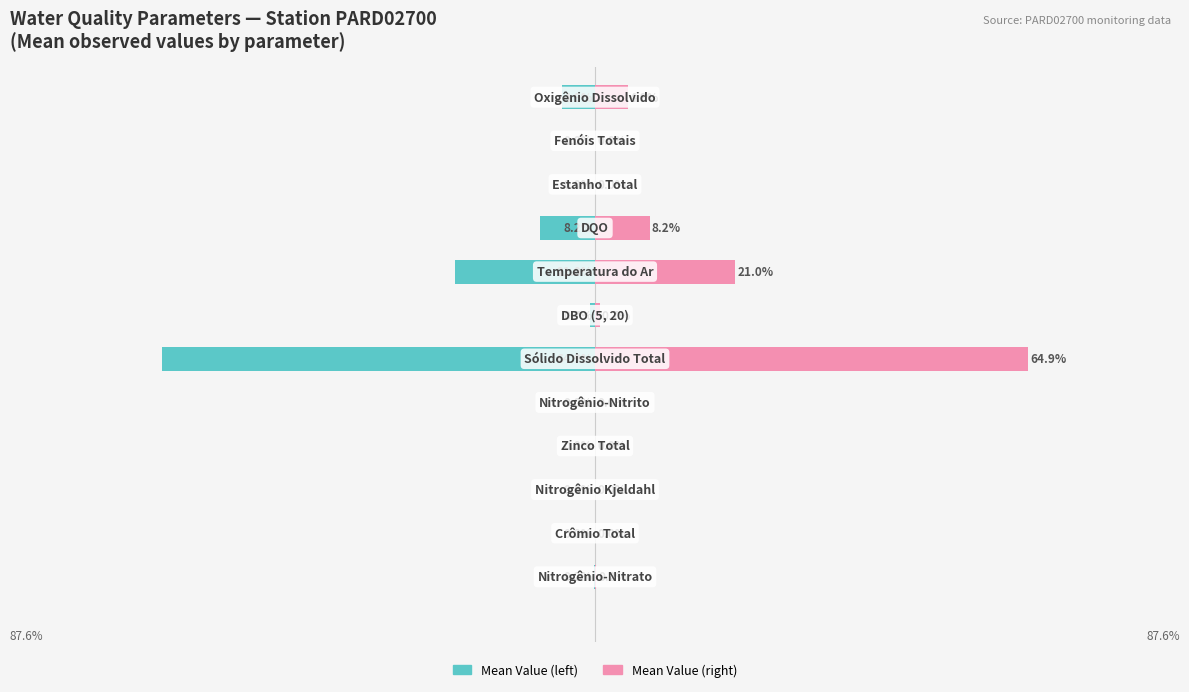

Rank the series at 11 from highest to lowest value.

Mean Value (right), Mean Value (left)